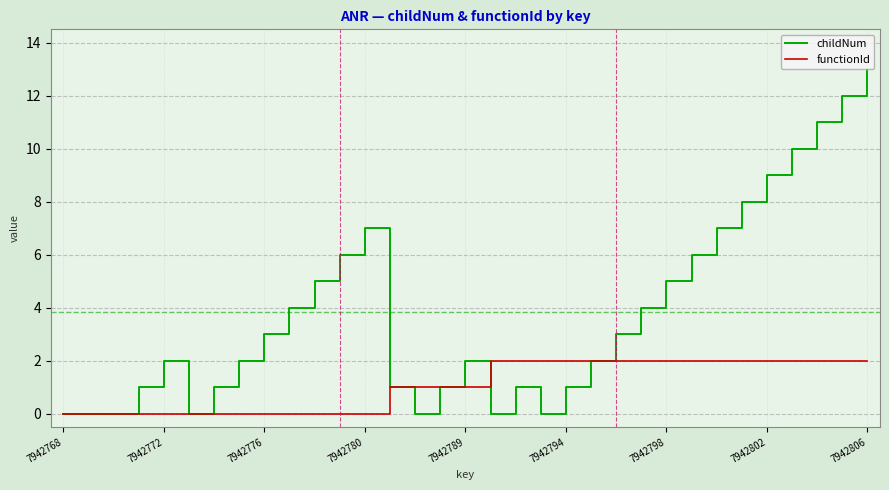

Rank the series by their maximum value, from lowest to highest.

functionId, childNum